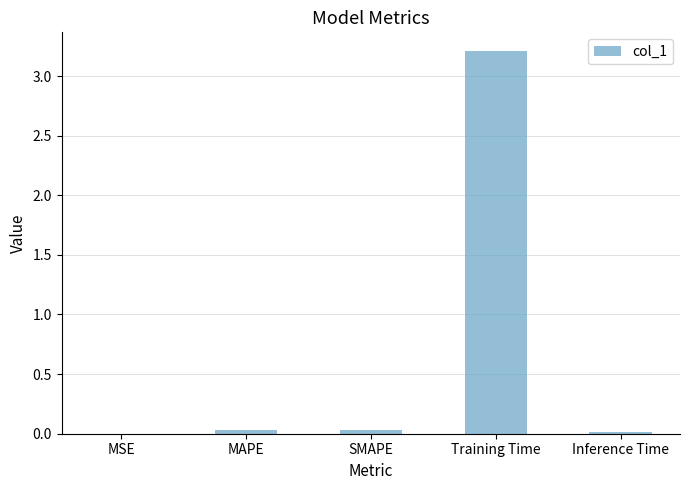

The chart shows a value of 0.0 at MAPE. True or false?

True